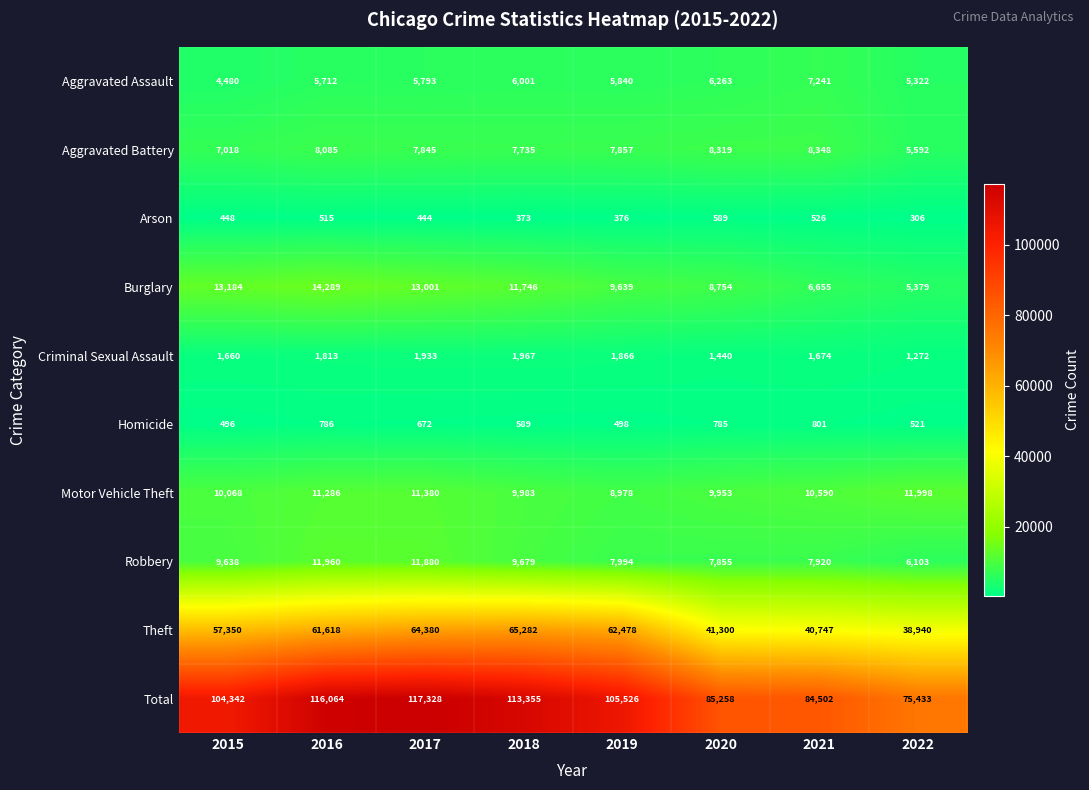

True or false: Motor Vehicle Theft has a value of 8978 at 2019.

True